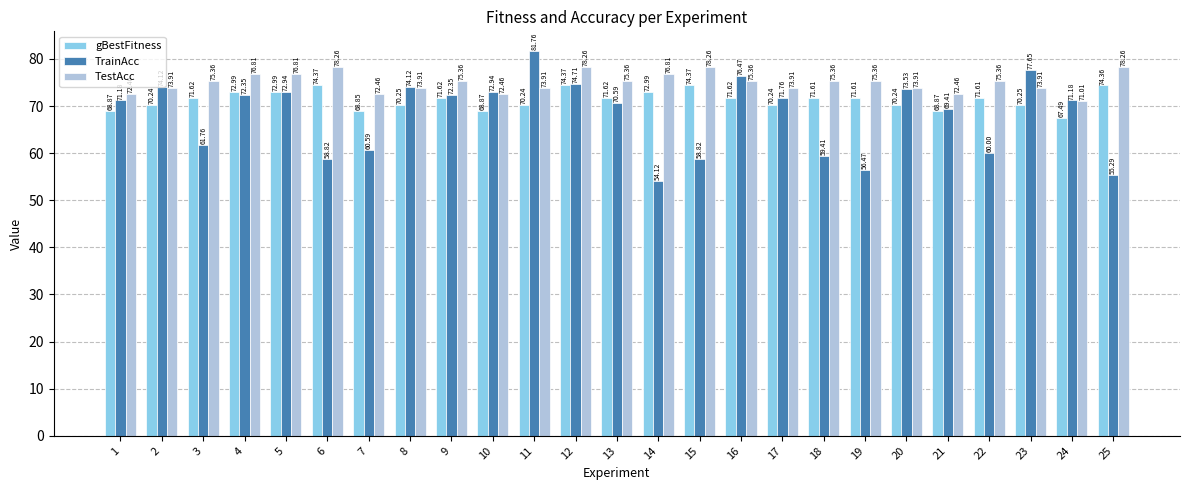

At which category is the sum across all series the highest?

12